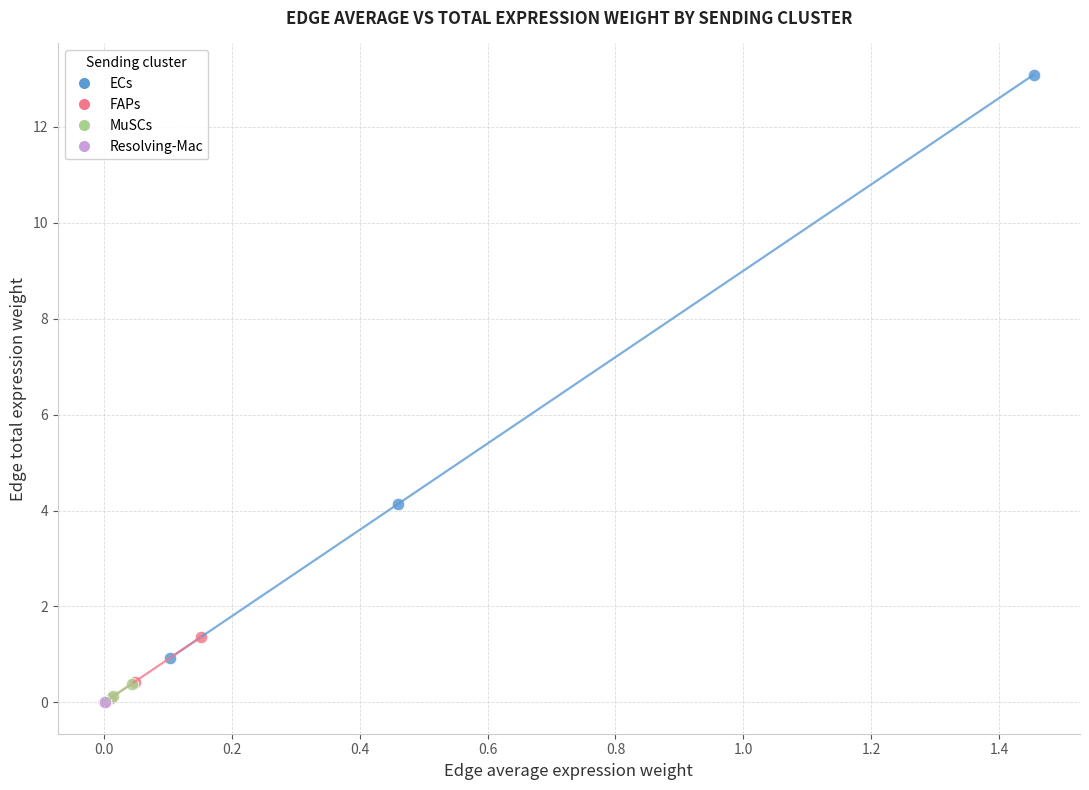

Which series has the widest spread of Y values?

ECs